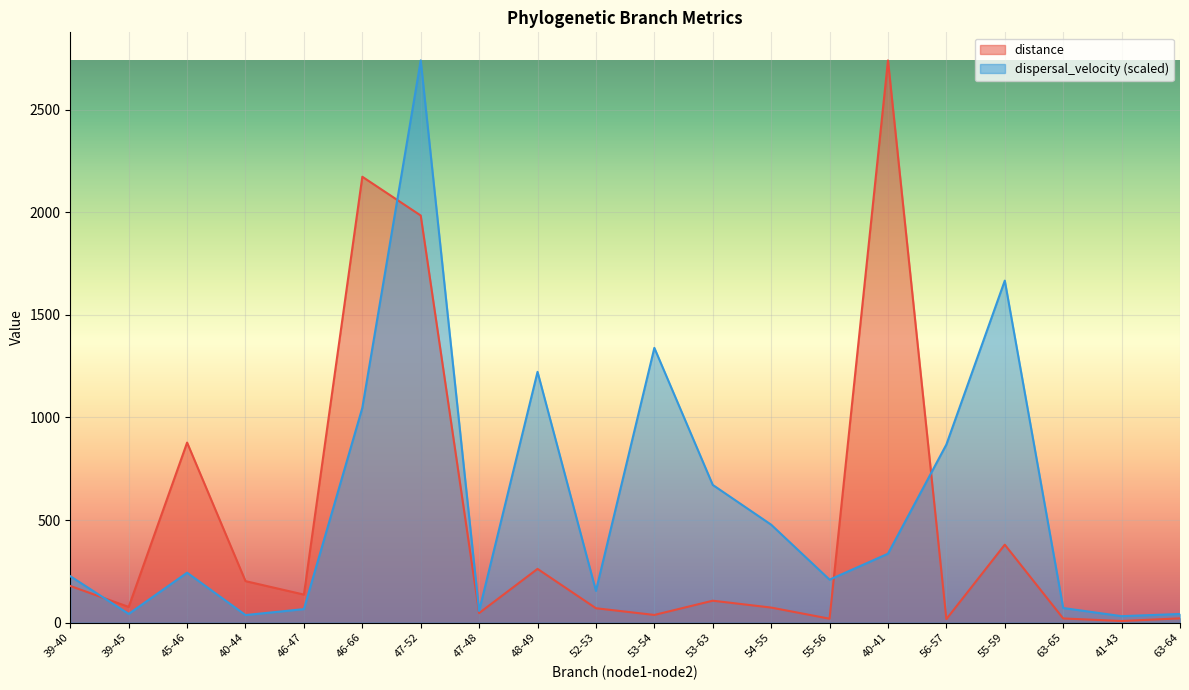

Rank the series at 46-47 from highest to lowest value.

distance, dispersal_velocity (scaled)